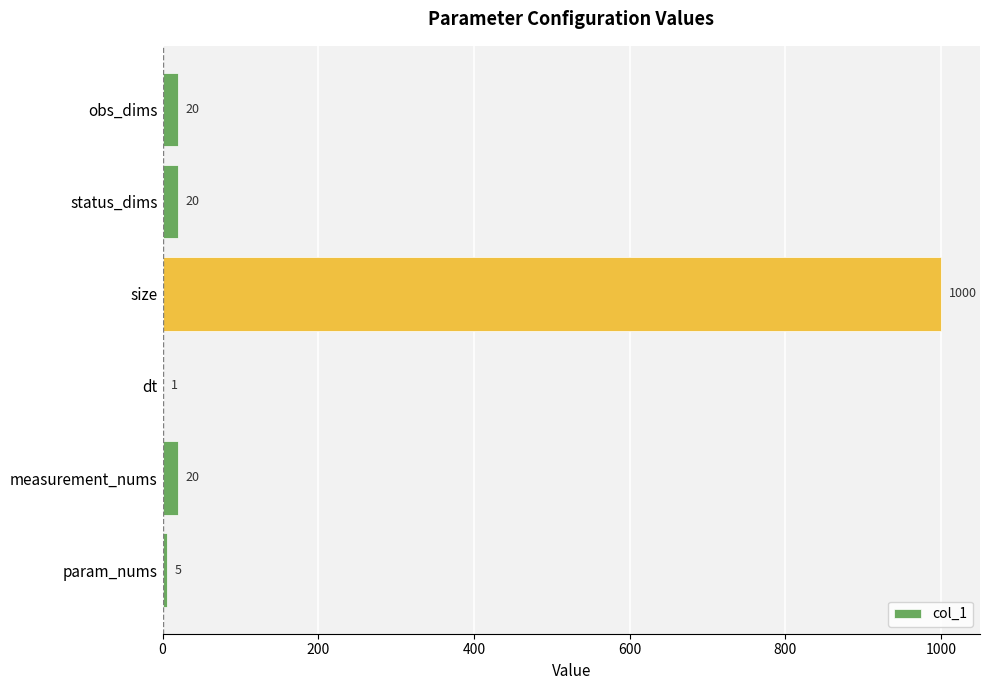

Reading bottom to top, extract all data points from this chart.

param_nums=5	measurement_nums=20	dt=1	size=1000	status_dims=20	obs_dims=20